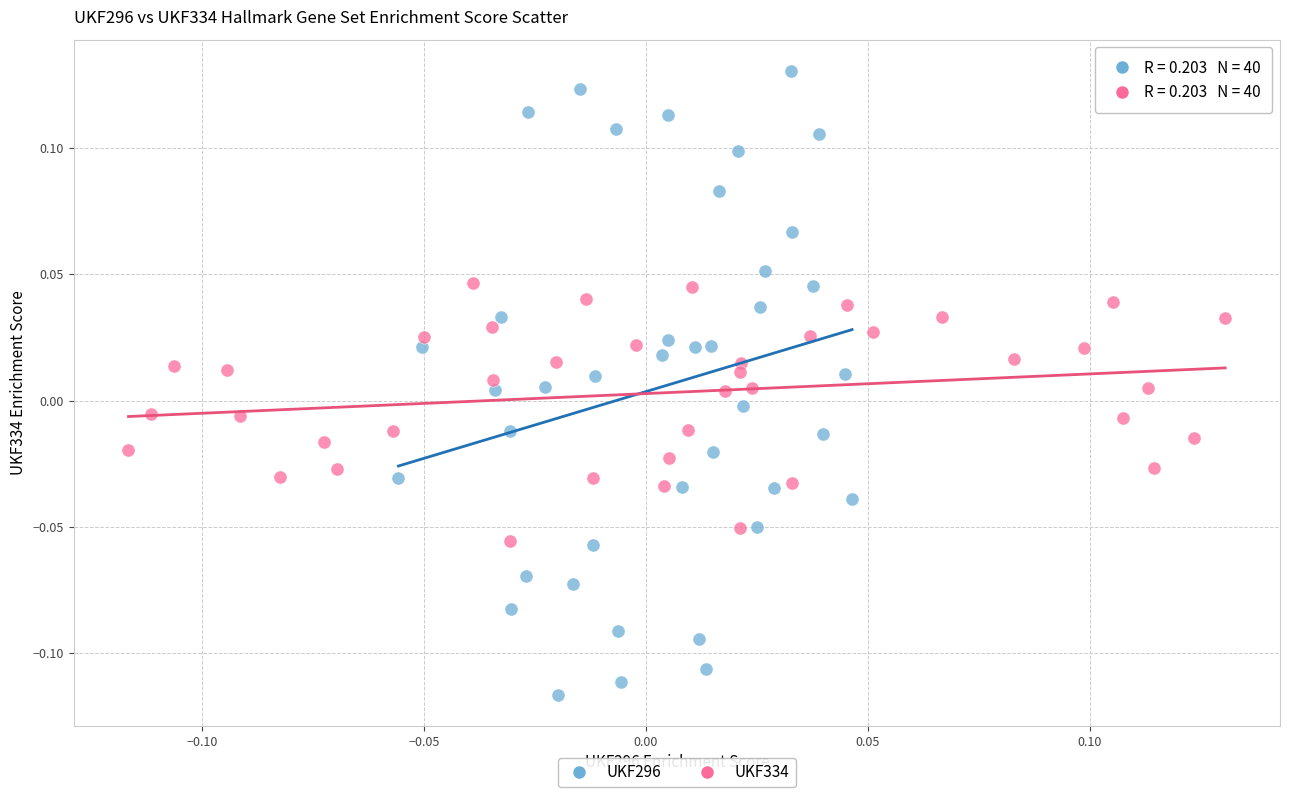

Which series reaches the maximum Y coordinate?

UKF296